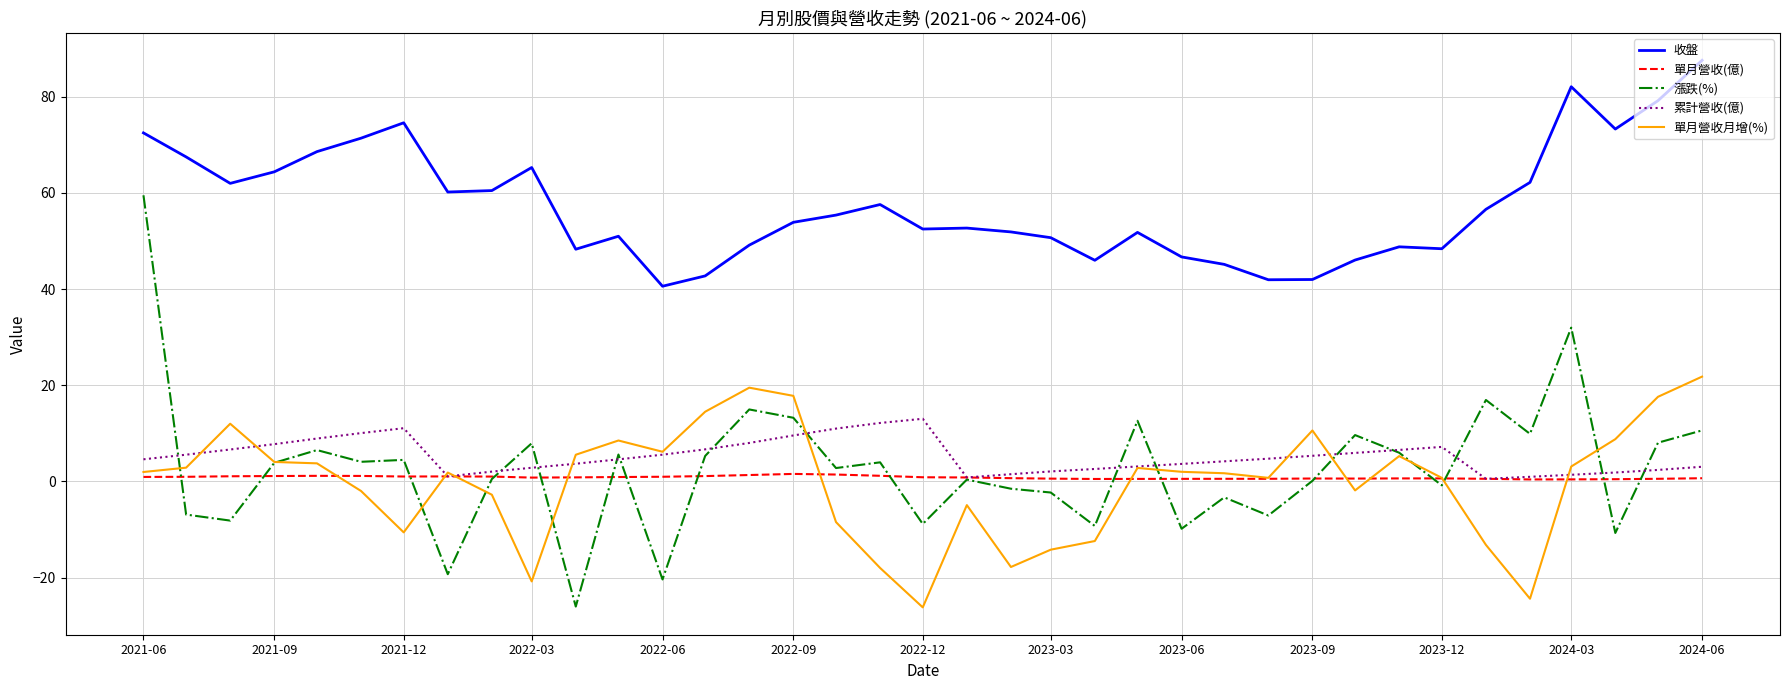

True or false: 漲跌(%) and 收盤 intersect in this chart.

False